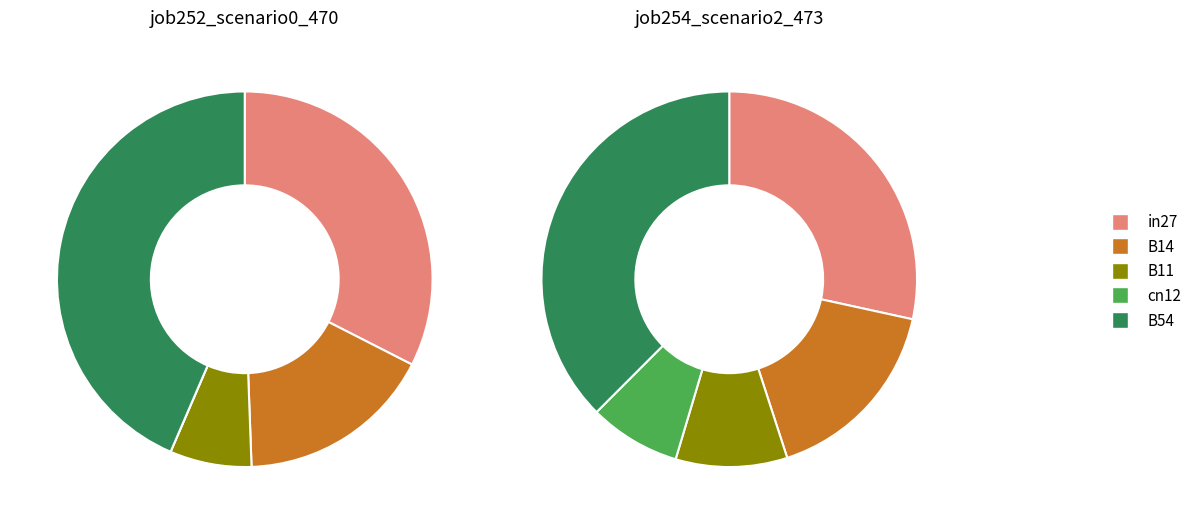

To the nearest percent, what portion does B14 represent?

17%